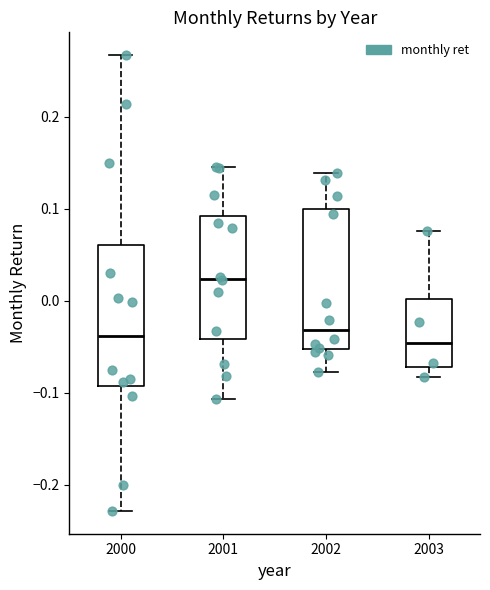

Which box's median line is the highest?

2001